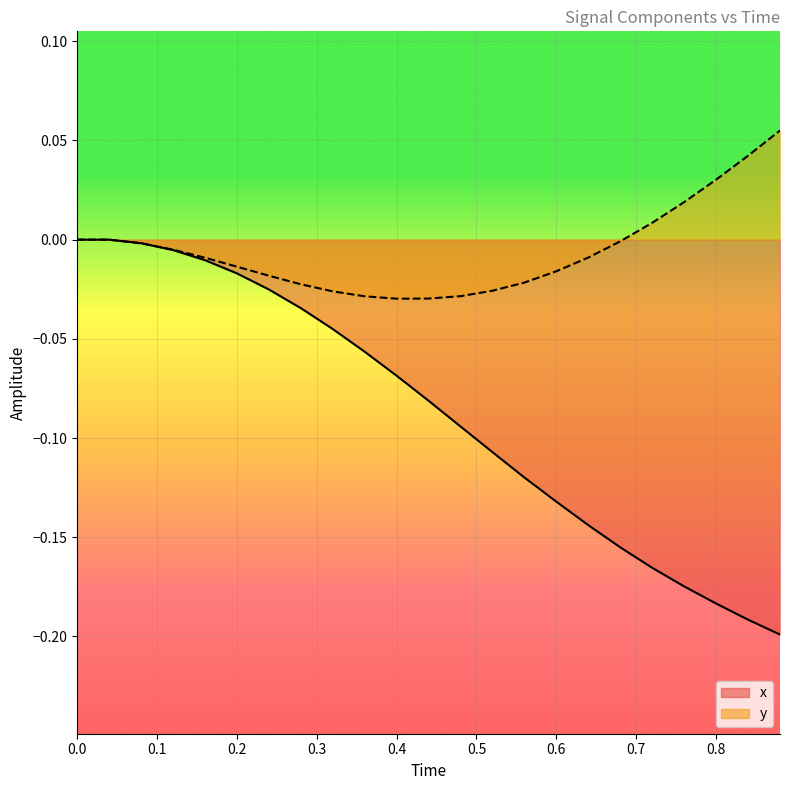

List the series in order of their overall mean, lowest first.

x, y